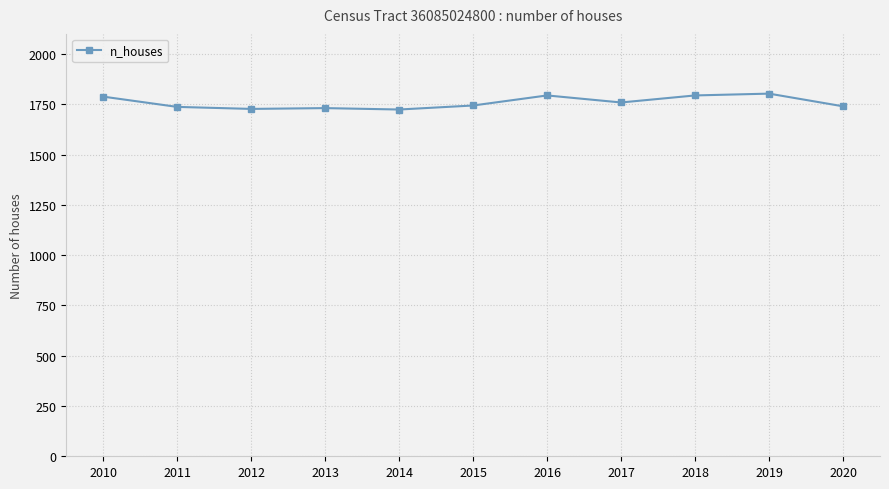

What is the value of the 3rd point from the left?

1727